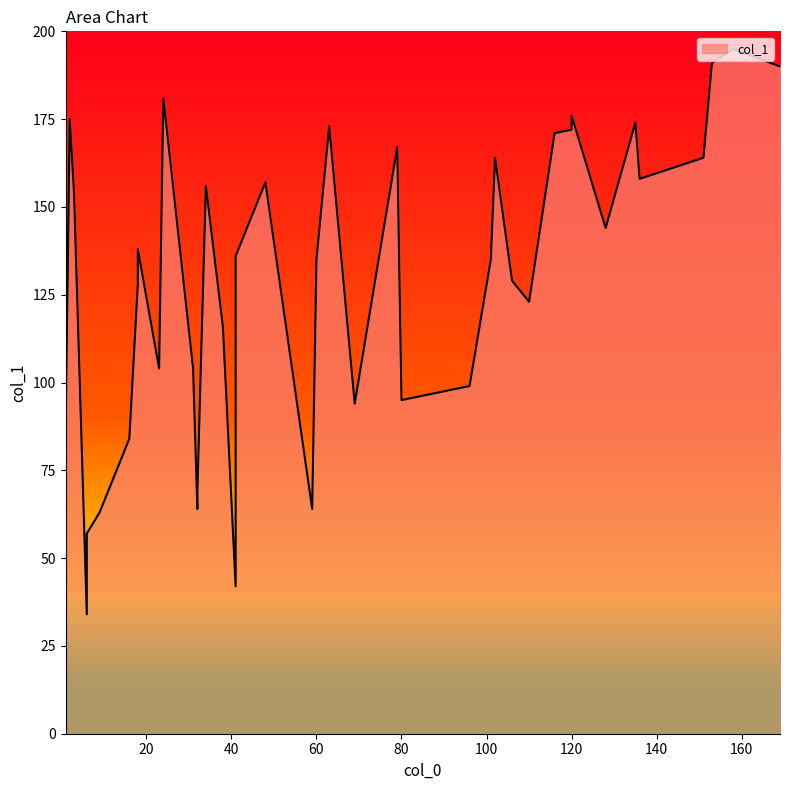

What is the difference between the maximum and minimum values?

161